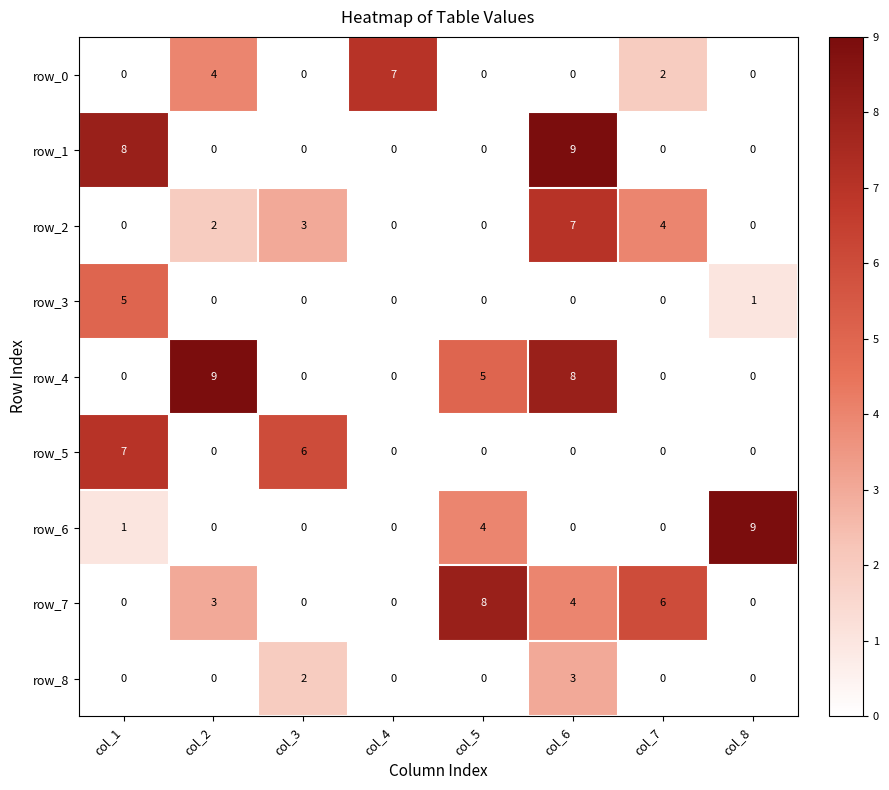

Between col_4 and col_7, which series saw the biggest shift?

row_7